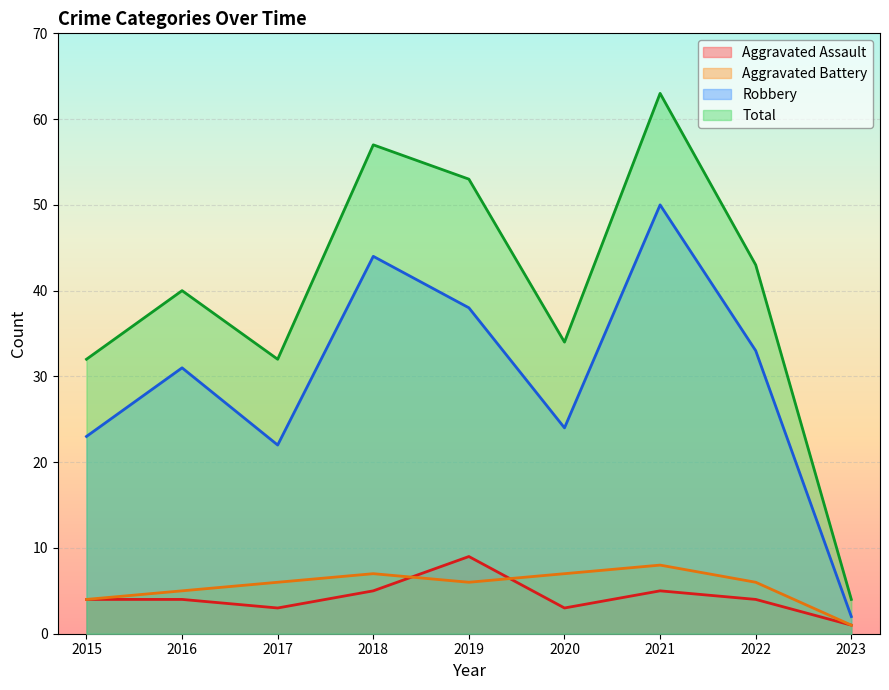

How many lines are shown in the chart?

4